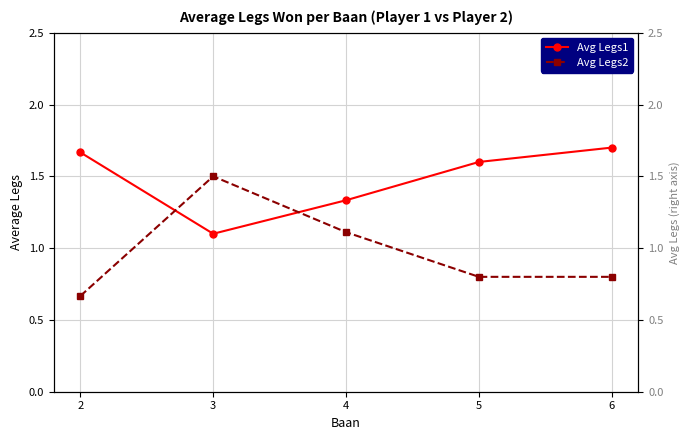

How many intersections are there between Avg Legs2 and Avg Legs1?

2